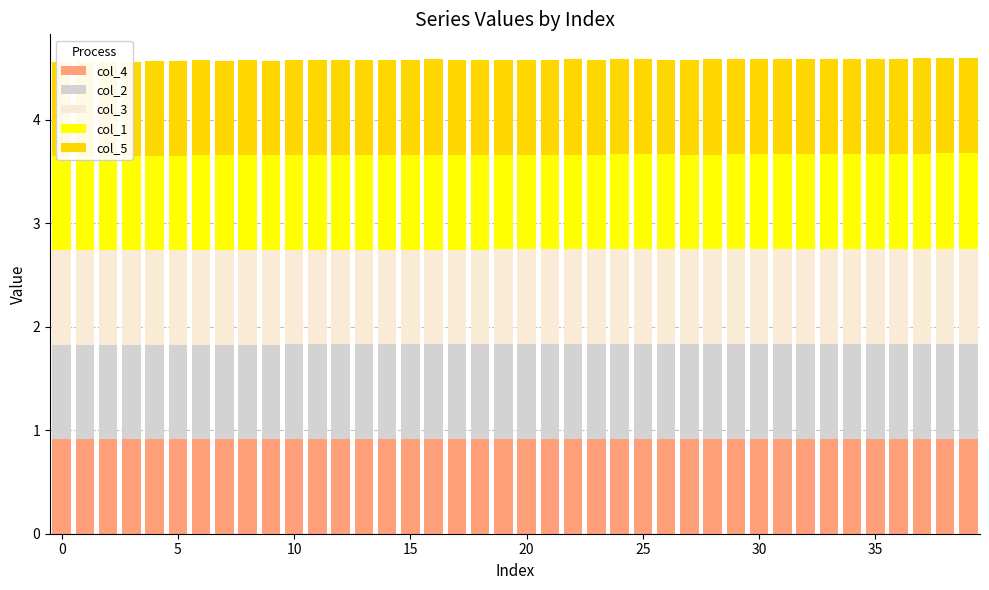

Which series has the largest total across all categories?

col_5